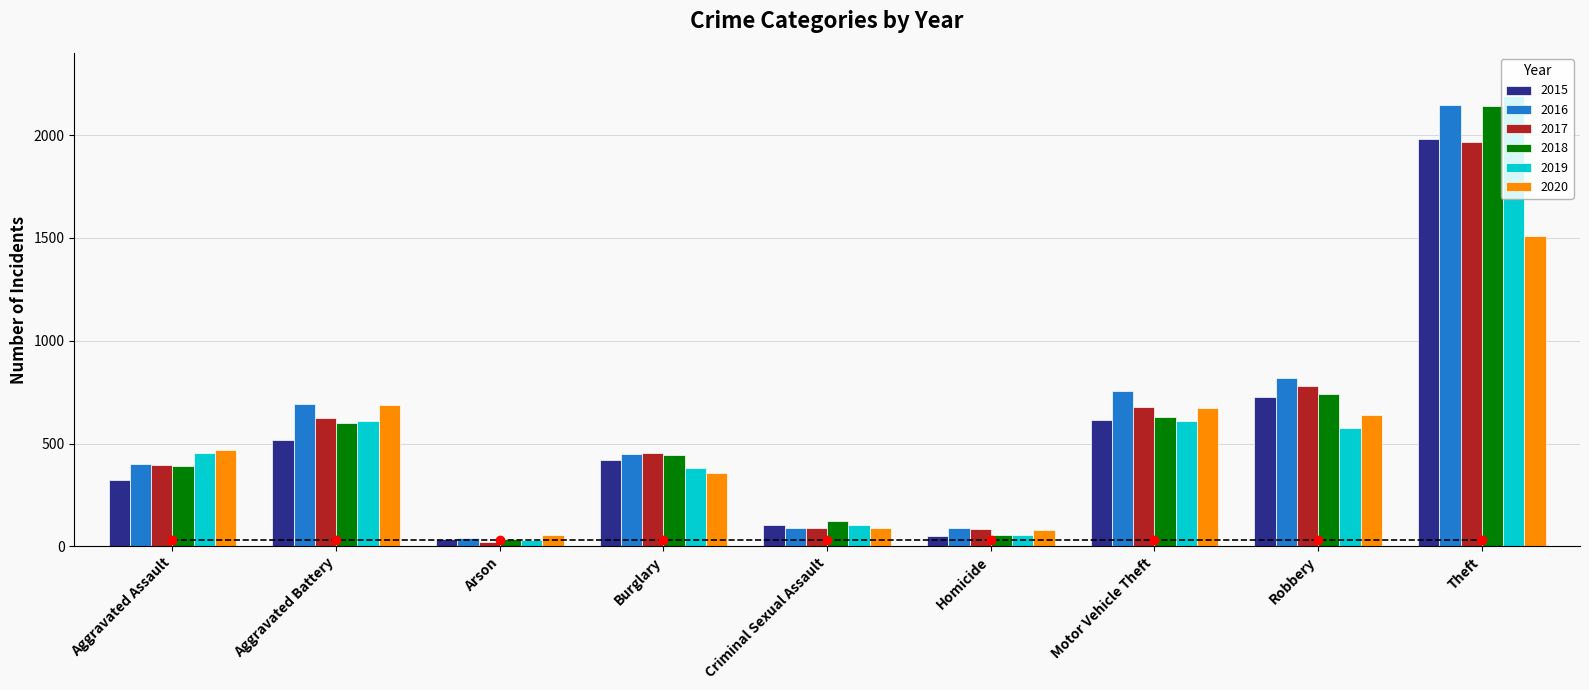

At which label is 2015 closest to 1008?

Robbery